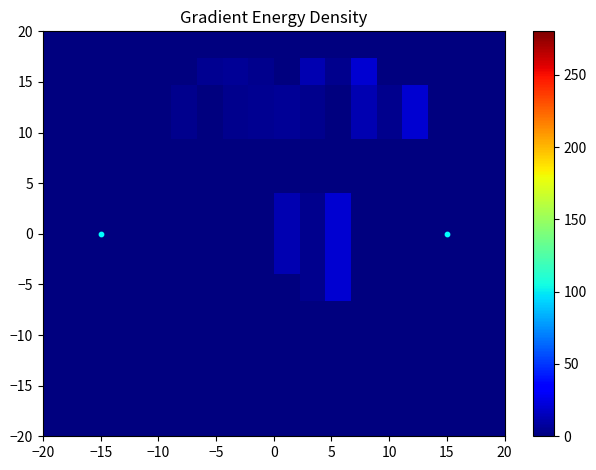

What is the minimum value shown in the chart?

-35.6